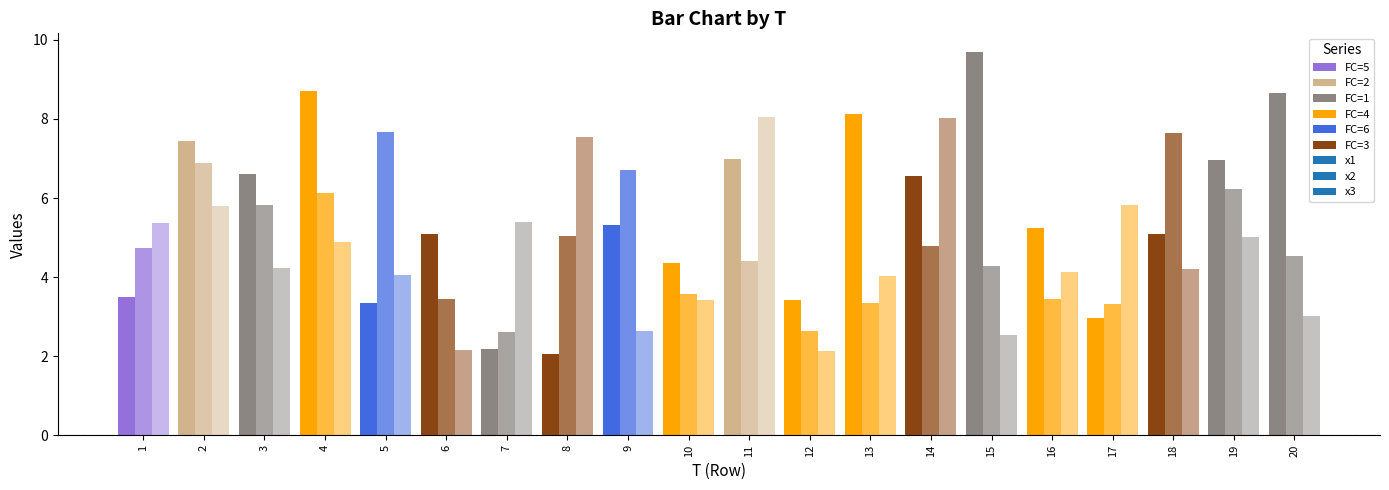

Rank the series by their average value, from highest to lowest.

x1, x2, x3